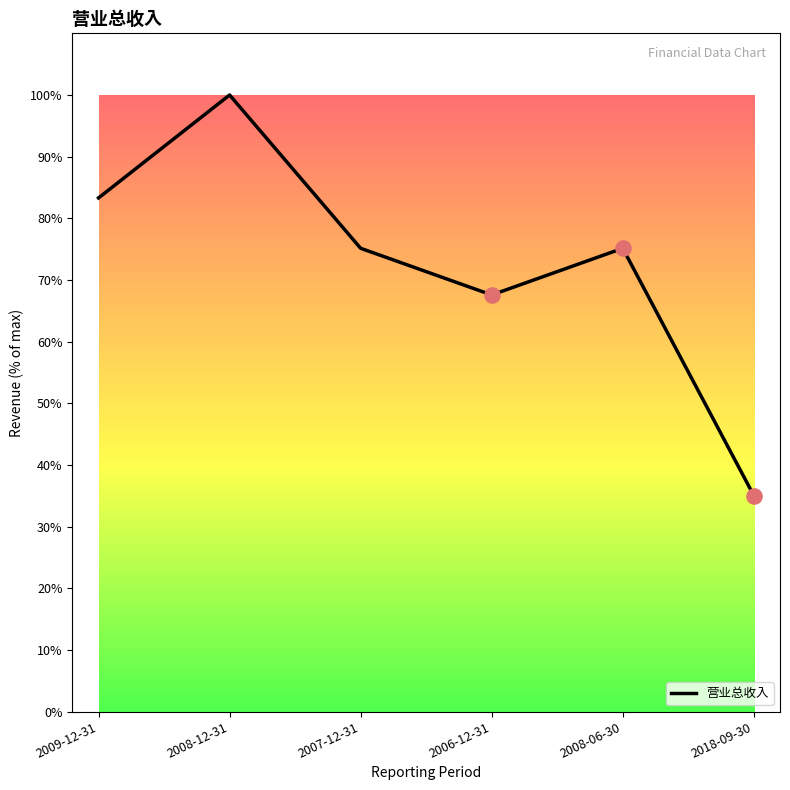

What is the change in value from 2007-12-31 to 2018-09-30?

-40.1